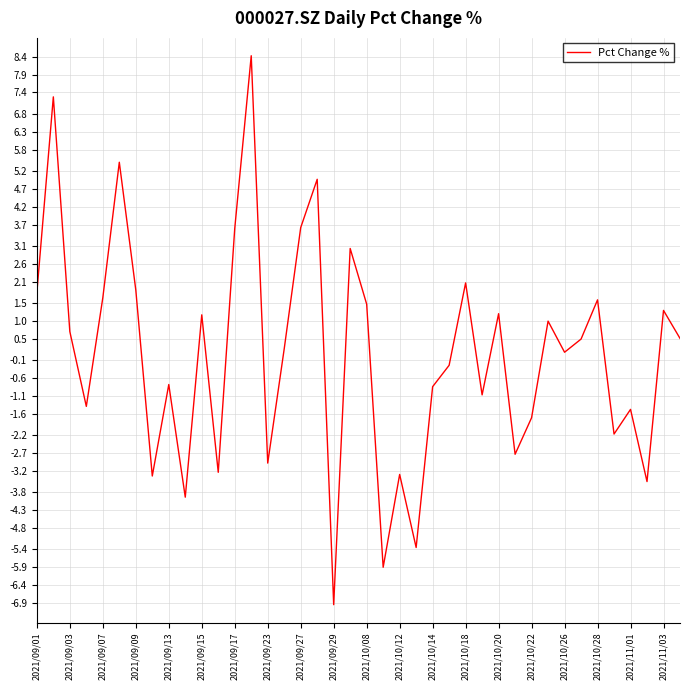

What is the greatest value displayed?

8.4